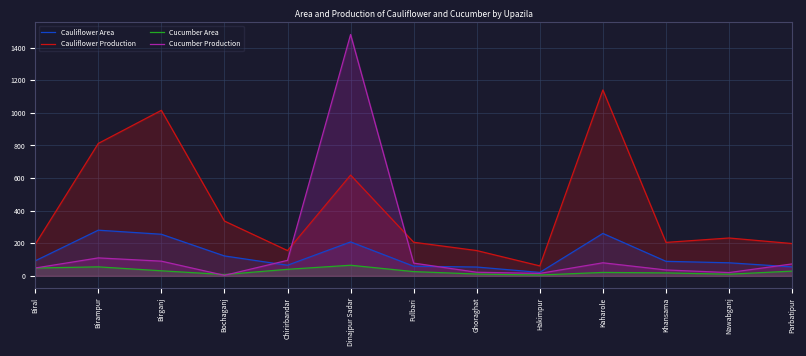

Does the chart have visible grid lines?

Yes